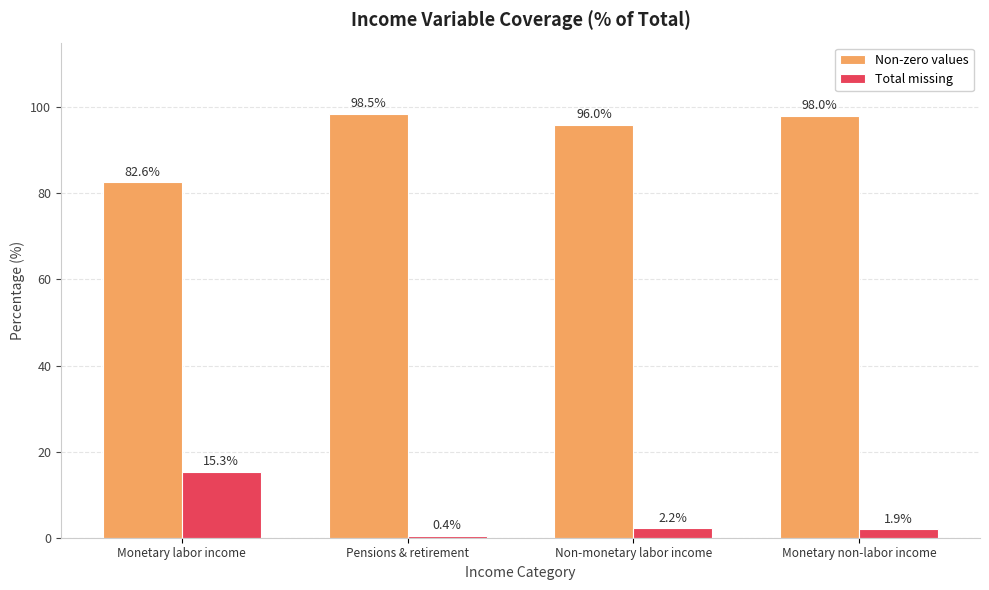

At how many categories does at least one series exceed 34?

4